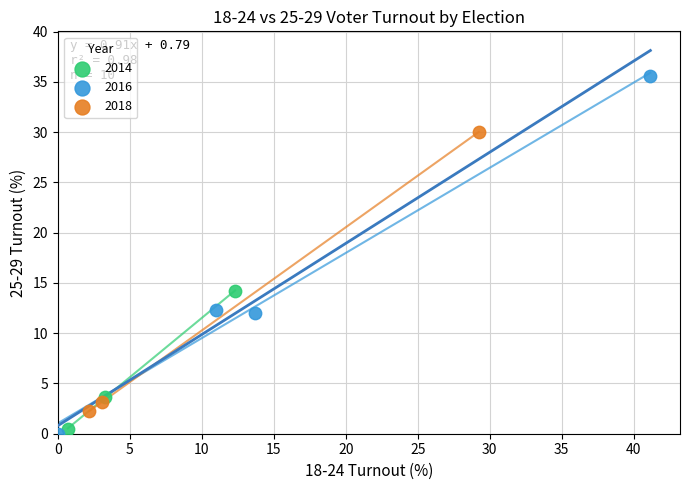

Which series has the largest Y range (max minus min)?

2016